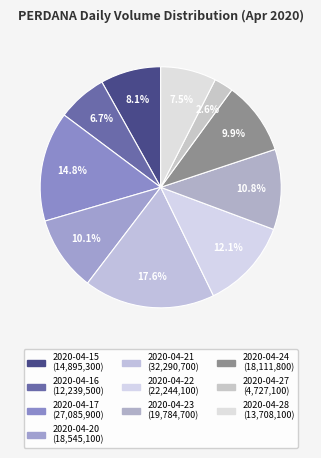

To the nearest percent, what portion does 2020-04-17 represent?

15%